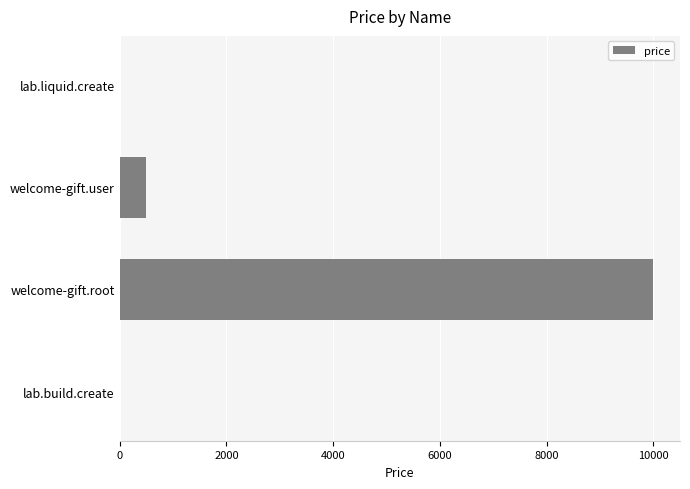

The value at welcome-gift.user is 500. True or false?

True